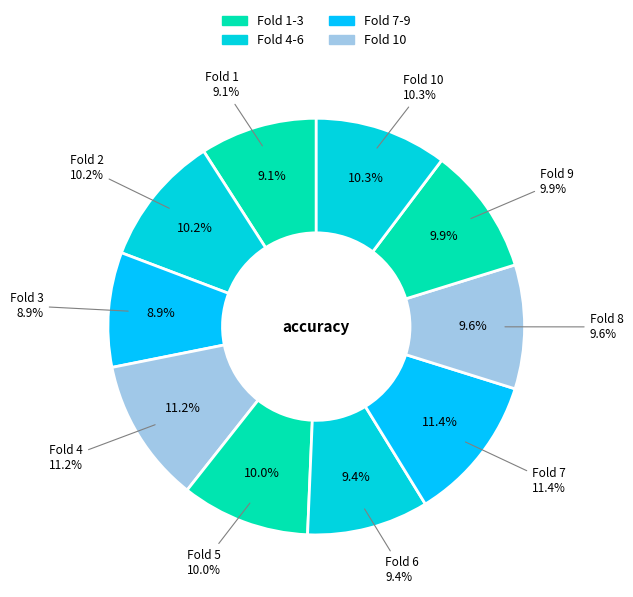

Which category has the biggest portion of the pie?

Fold 7